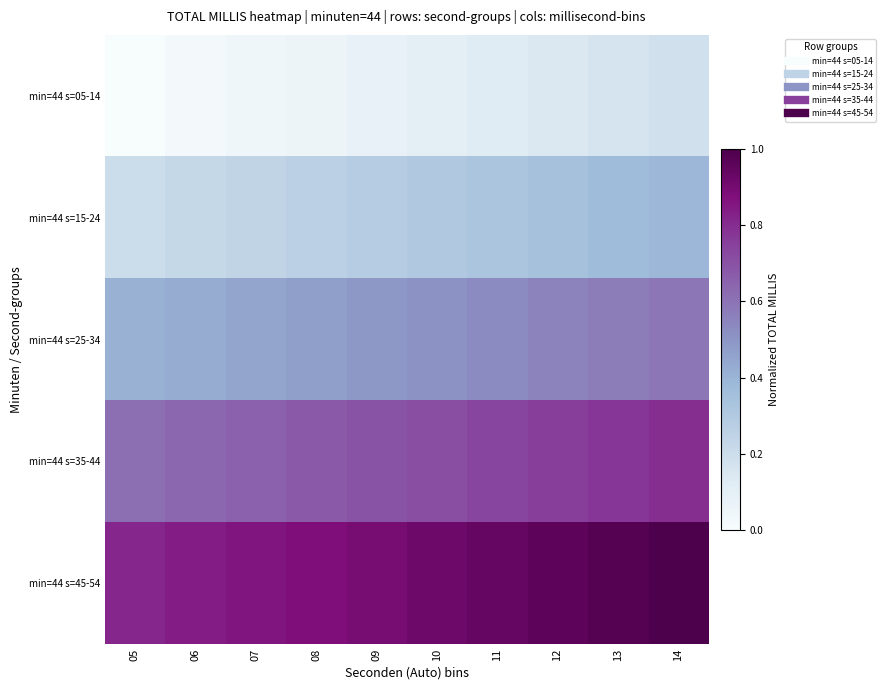

List the series in order of their overall mean, lowest first.

min=44 s=05-14, min=44 s=15-24, min=44 s=25-34, min=44 s=35-44, min=44 s=45-54